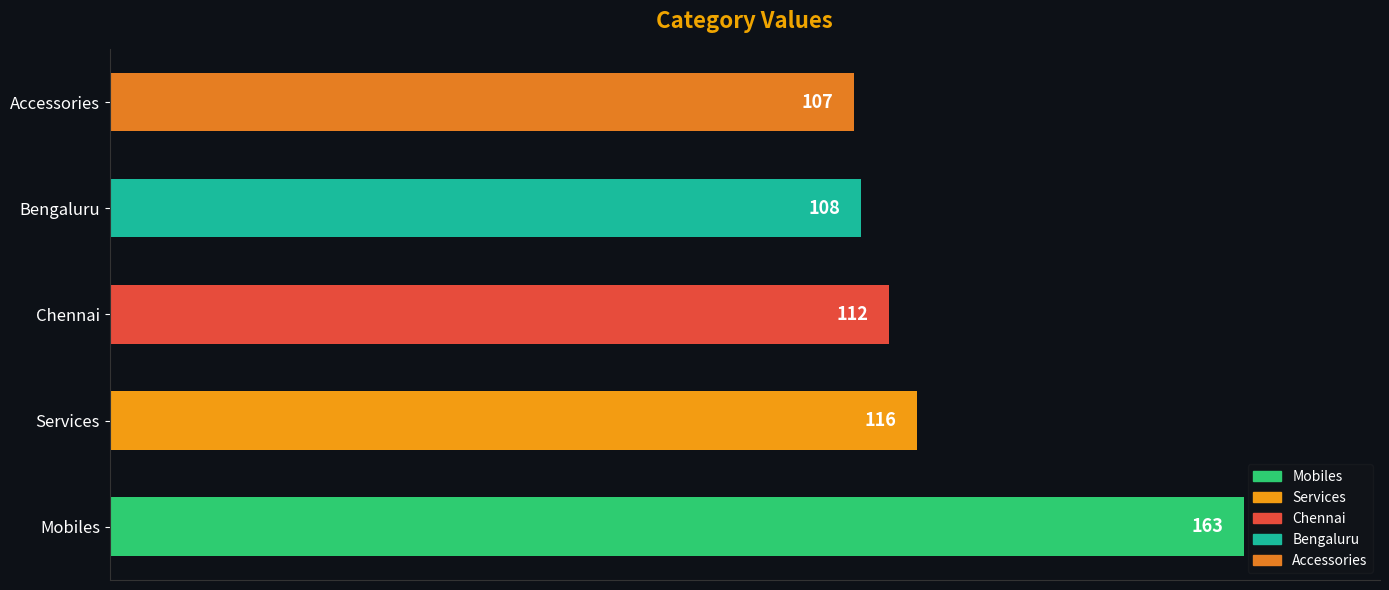

The chart shows a value of 47 at Chennai. True or false?

False